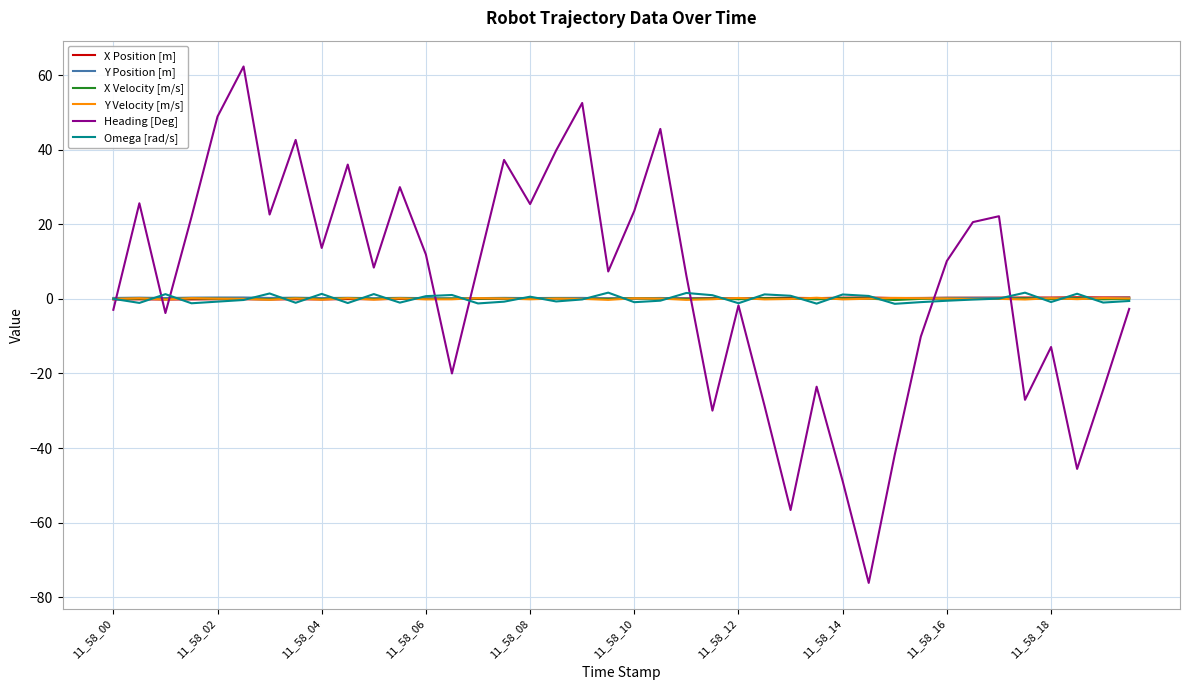

How many interior local peaks does the Heading [Deg] series have?

12